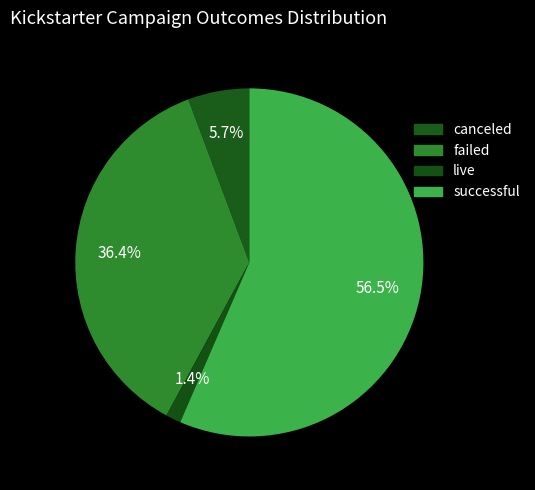

Count the number of slices in the pie.

4